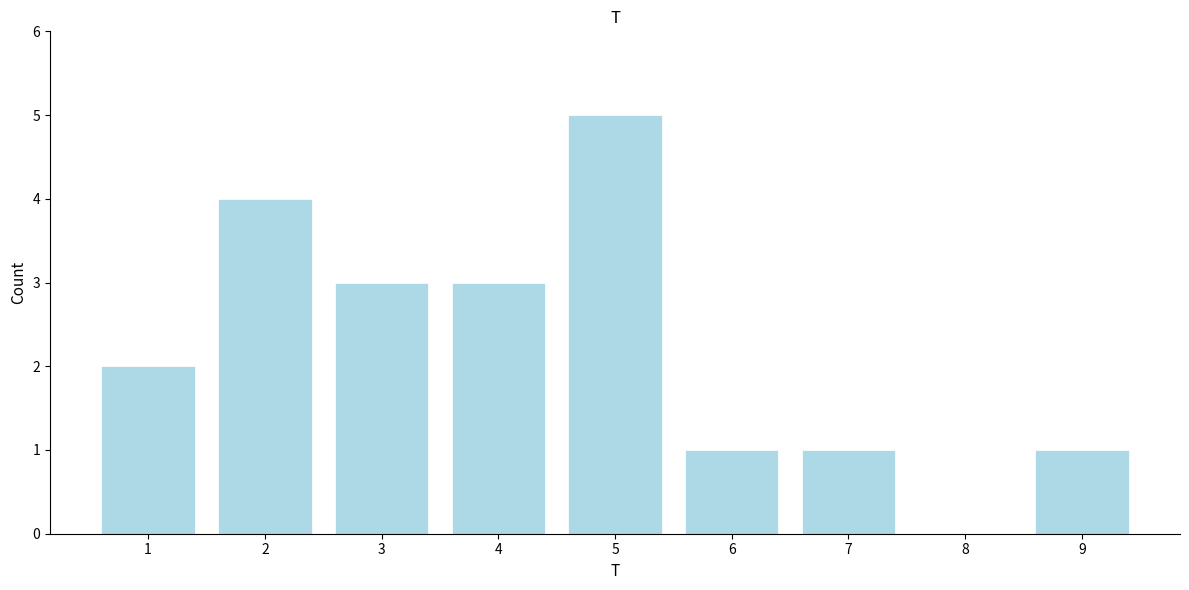

Reading left to right, what are all the values shown in this chart?

1=2	2=4	3=3	4=3	5=5	6=1	7=1	8=0	9=1